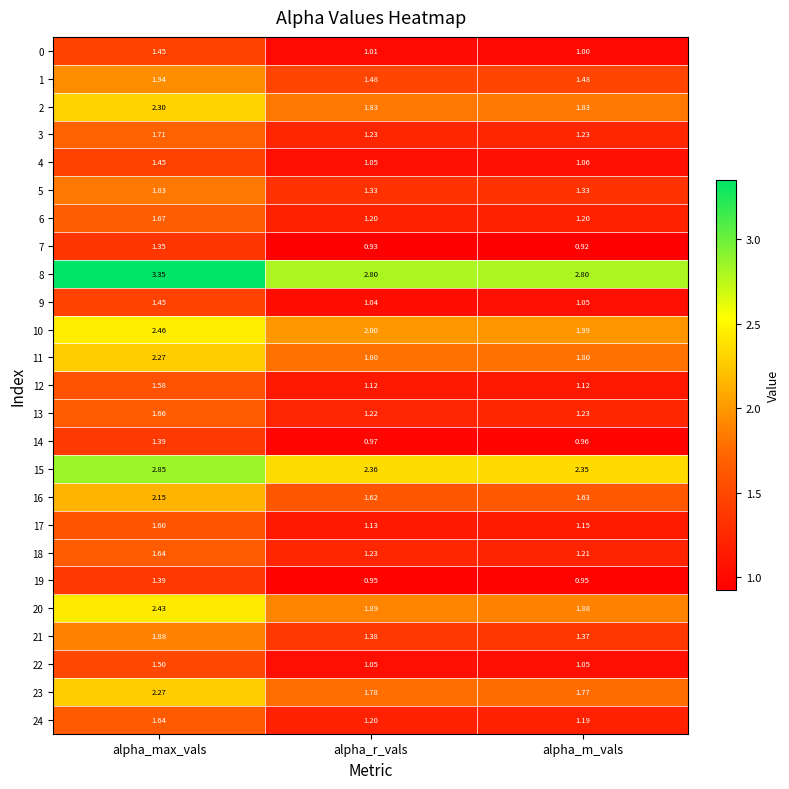

List the labels in order of 24 value, smallest first.

alpha_m_vals, alpha_r_vals, alpha_max_vals